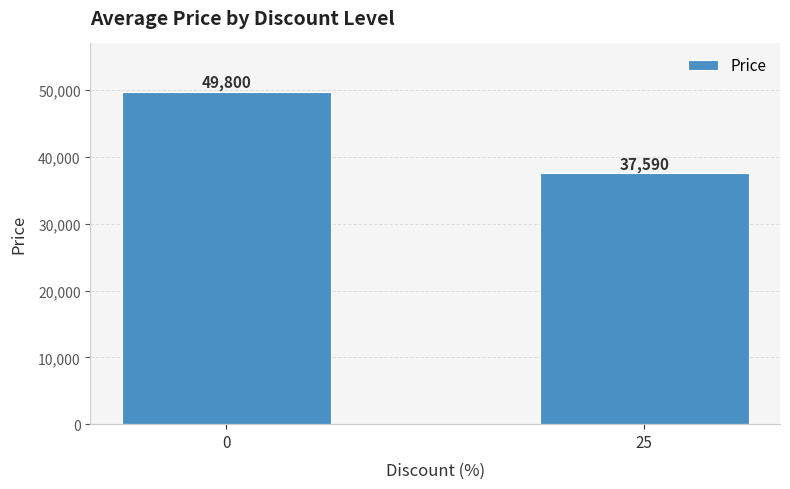

What is the average value?

43695